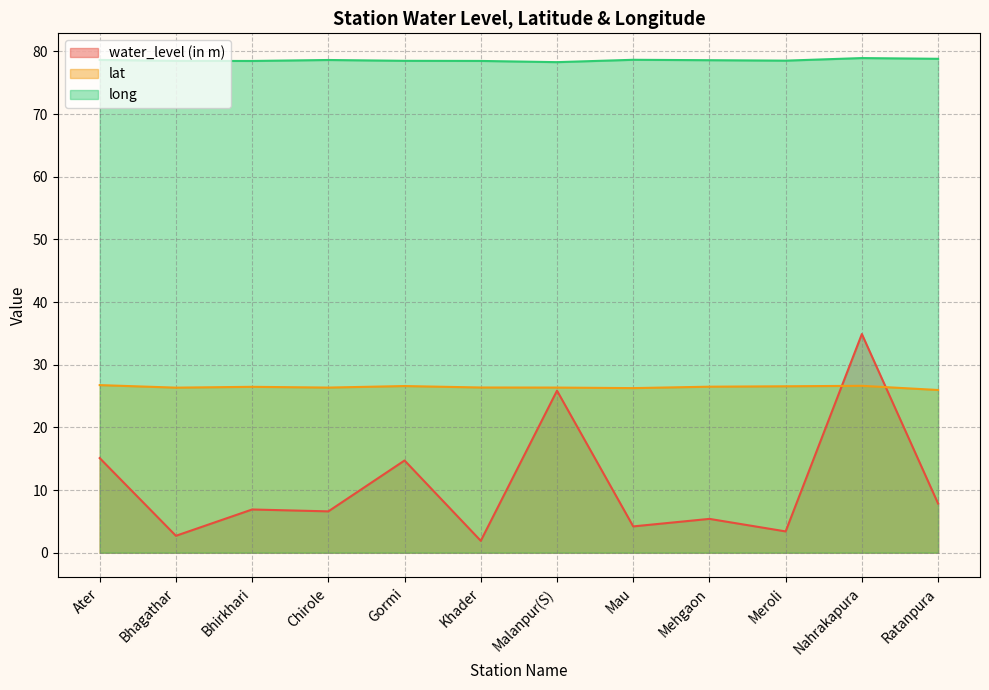

At which label is long closest to 78?

Malanpur(S)